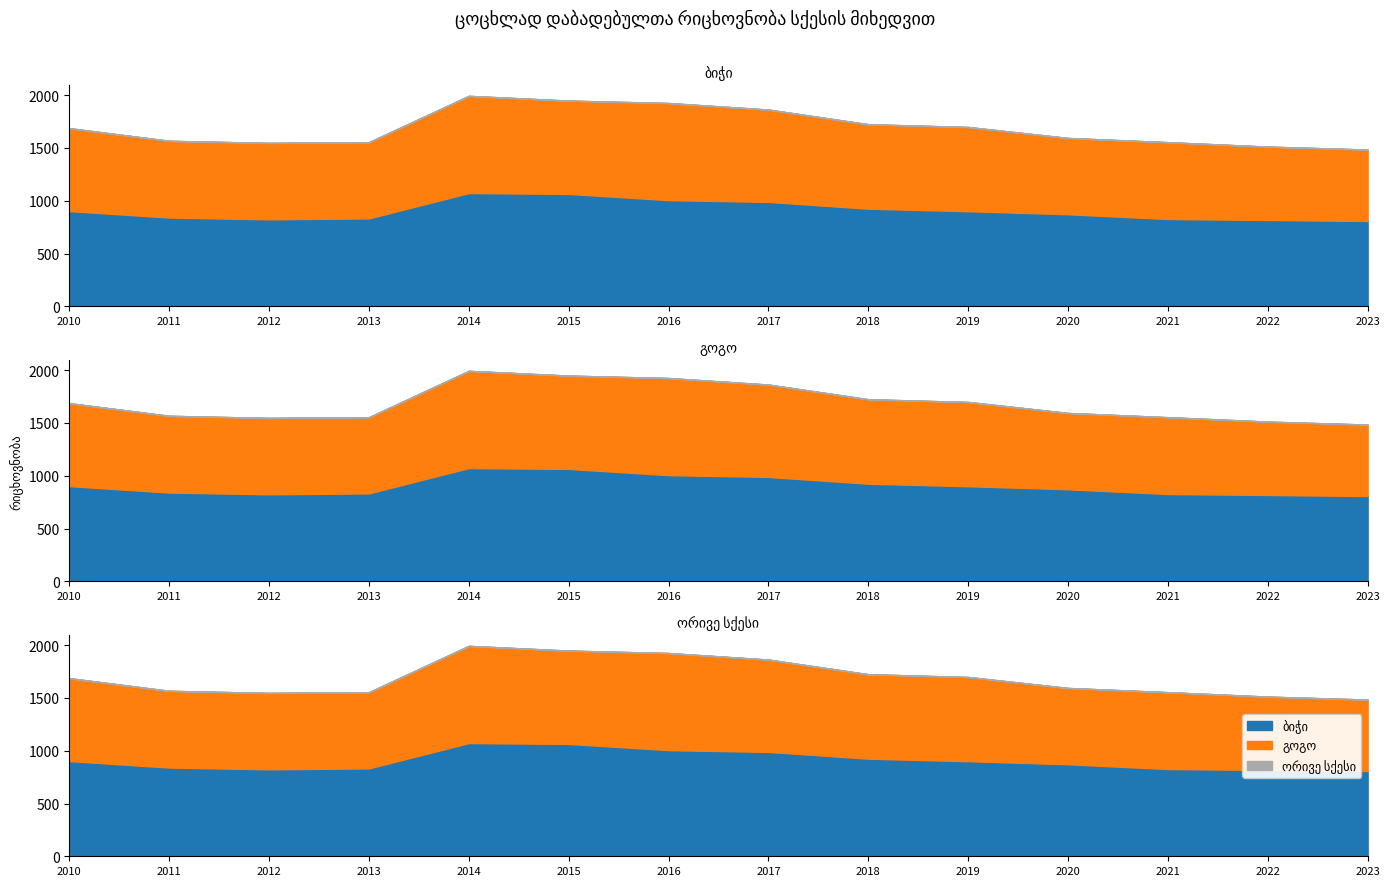

How many interior local valleys does the ორივე სქესი series have?

1